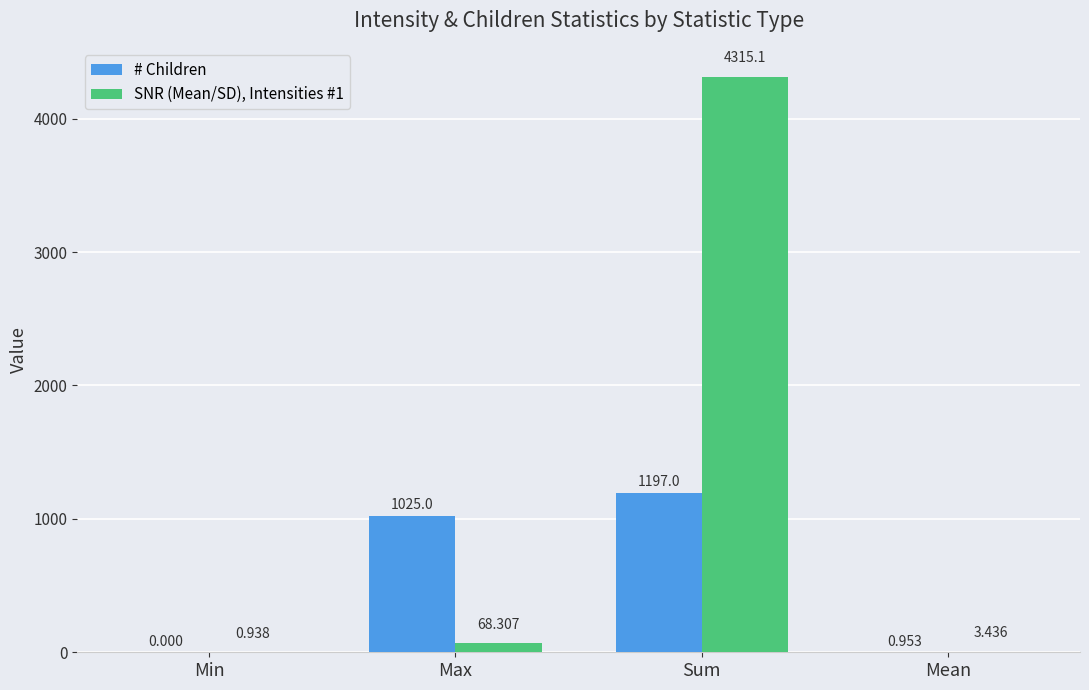

At which category is the sum across all series the highest?

Sum